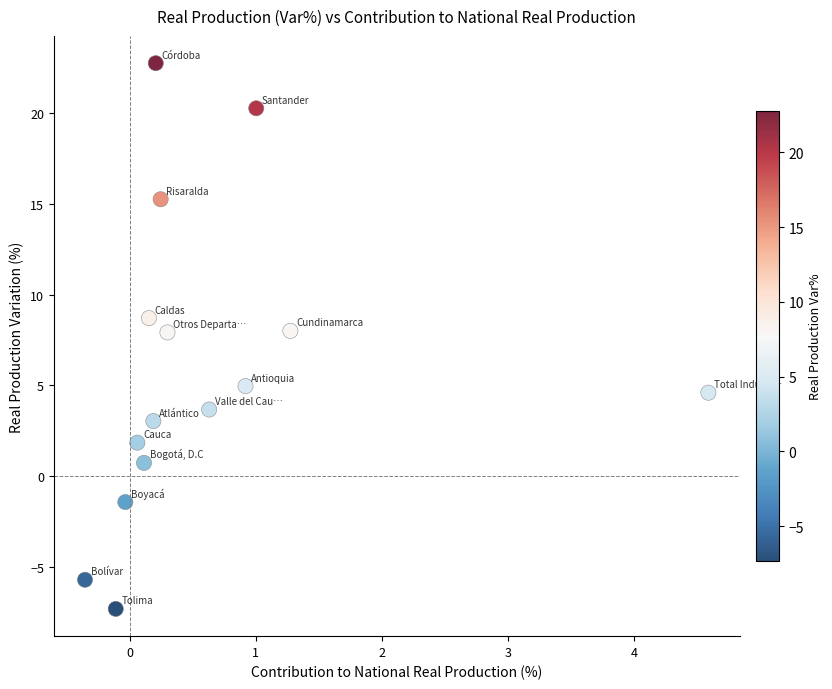

What is the range of Y values (max minus min)?

30.1